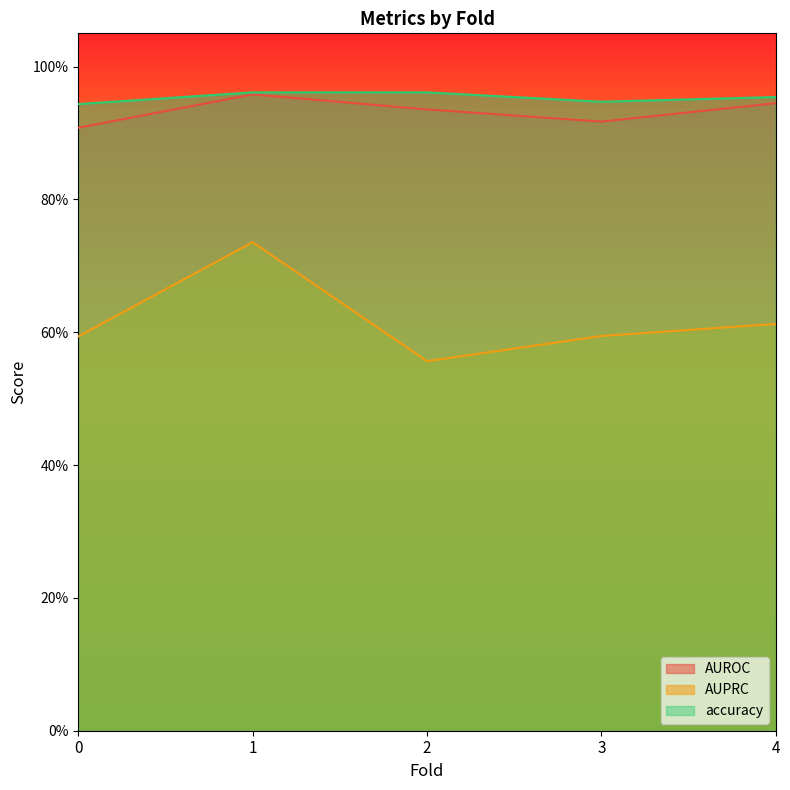

What is the value of the AUPRC point at the 1st from the left?

0.6